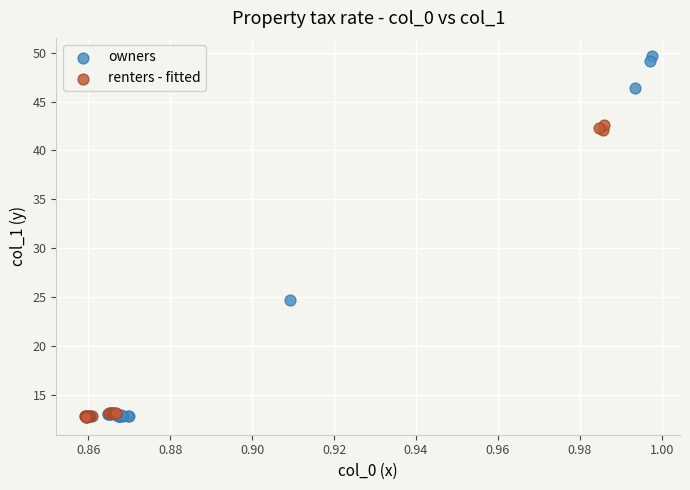

Which series has the widest spread of Y values?

owners